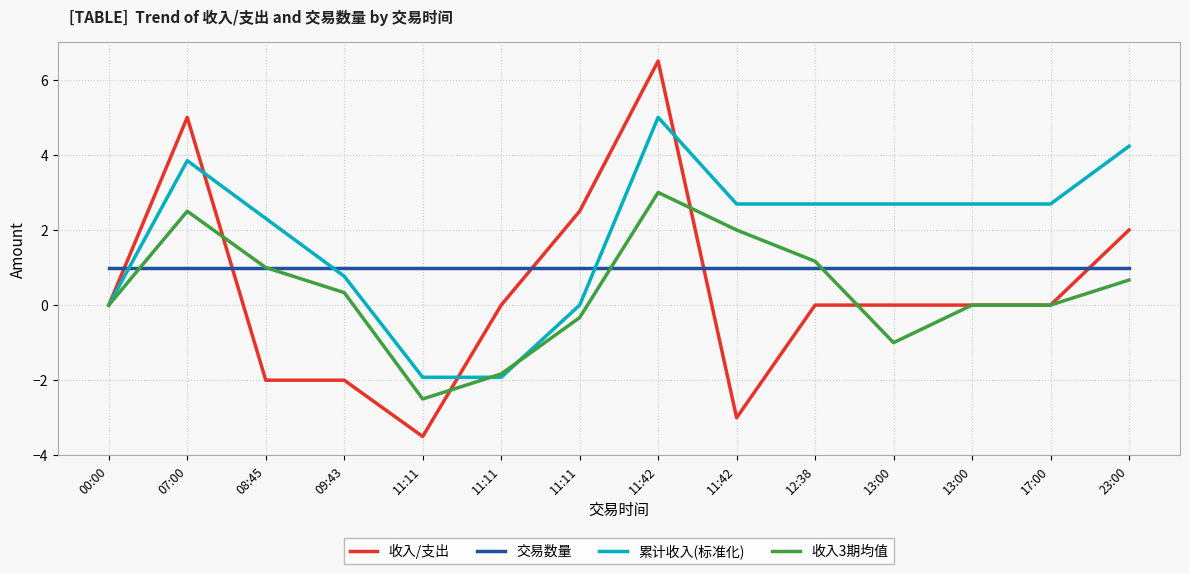

What are all the series names shown in the legend?

收入/支出, 交易数量, 累计收入(标准化), 收入3期均值